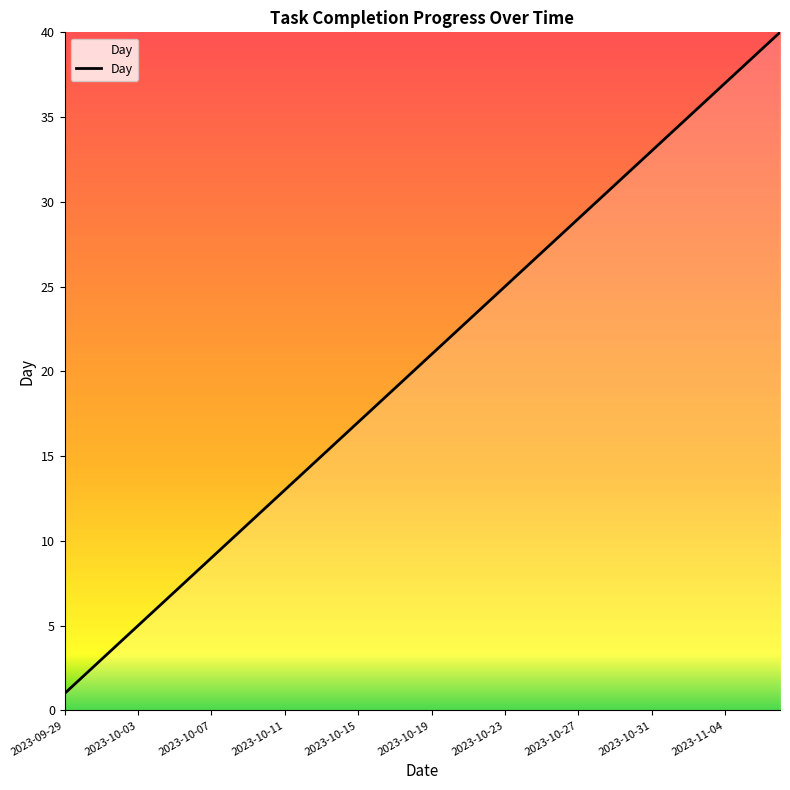

What is the greatest value displayed?

40